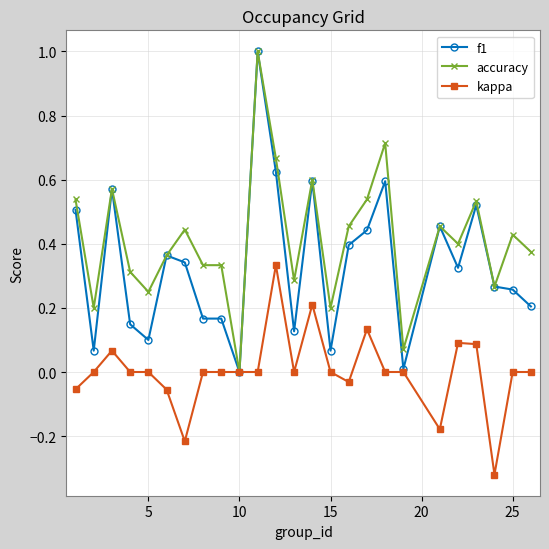

How many positive values does the f1 series have?

24